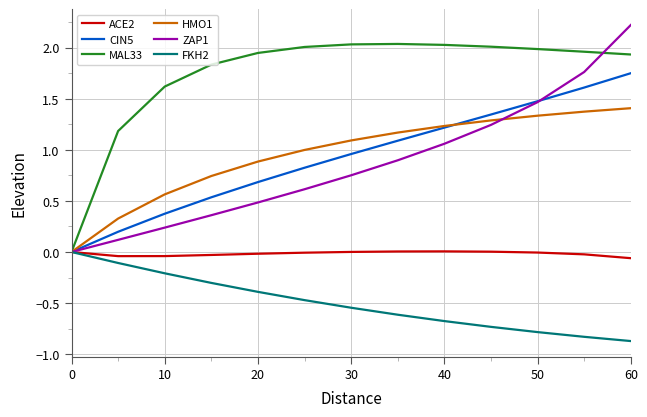

Which series has the largest total across all categories?

MAL33